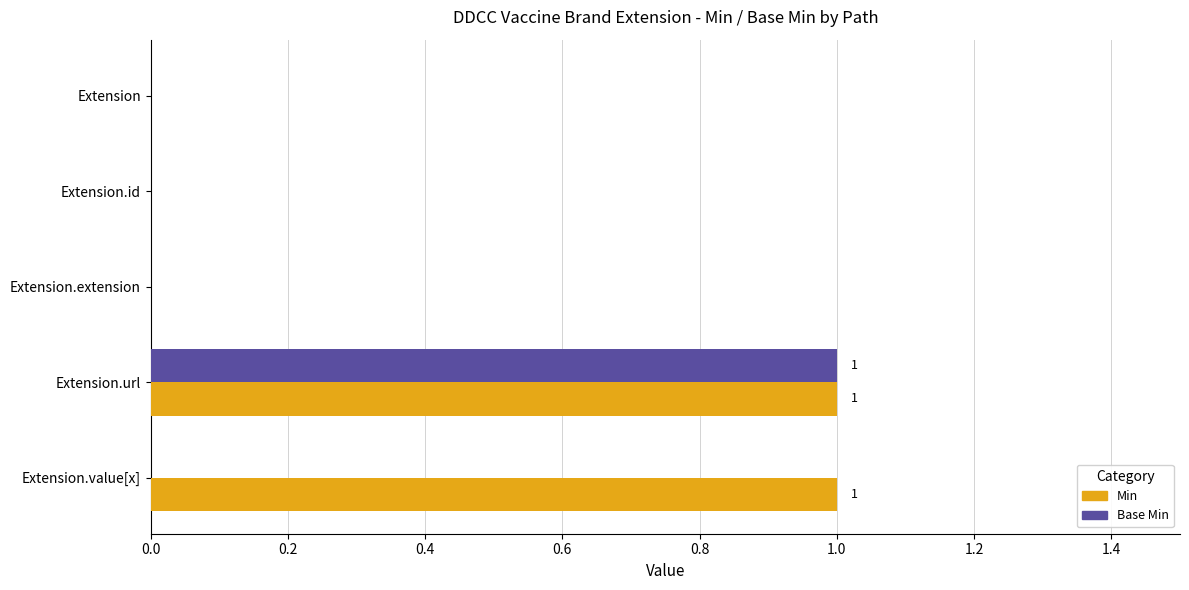

What are all the series names shown in the legend?

Min, Base Min